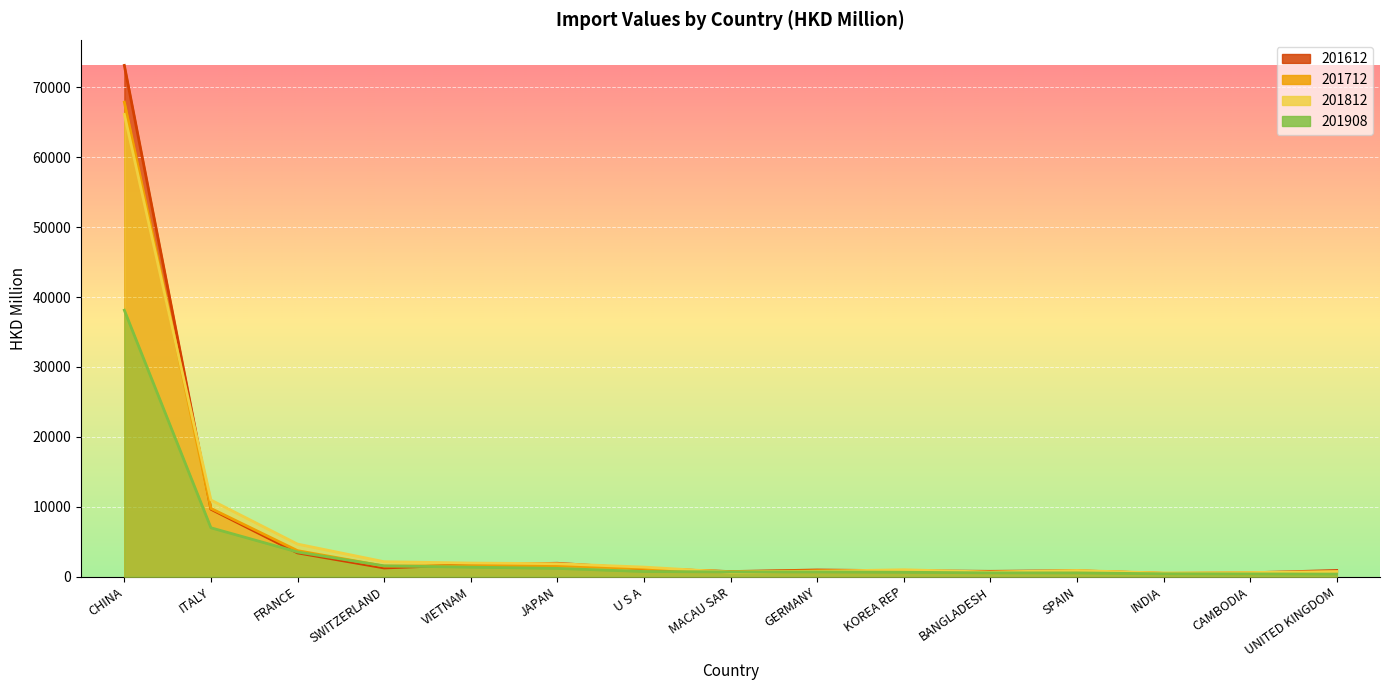

How many data points does each series have?

15